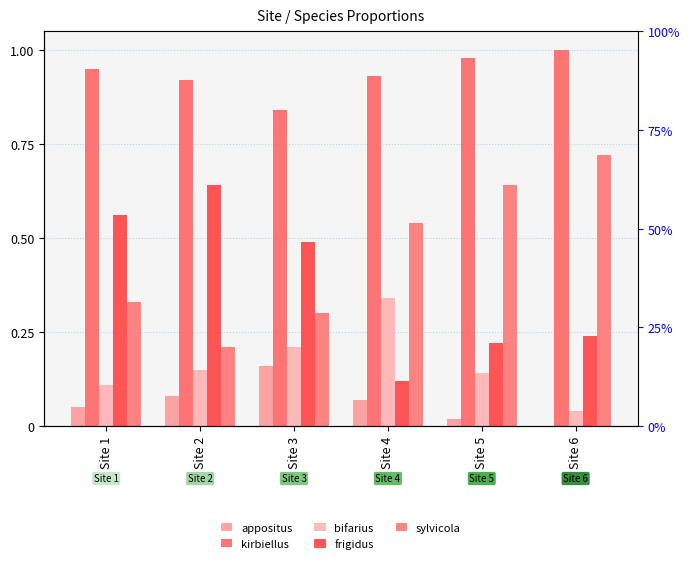

Rank the series at Site 6 from highest to lowest value.

kirbiellus, sylvicola, frigidus, bifarius, appositus